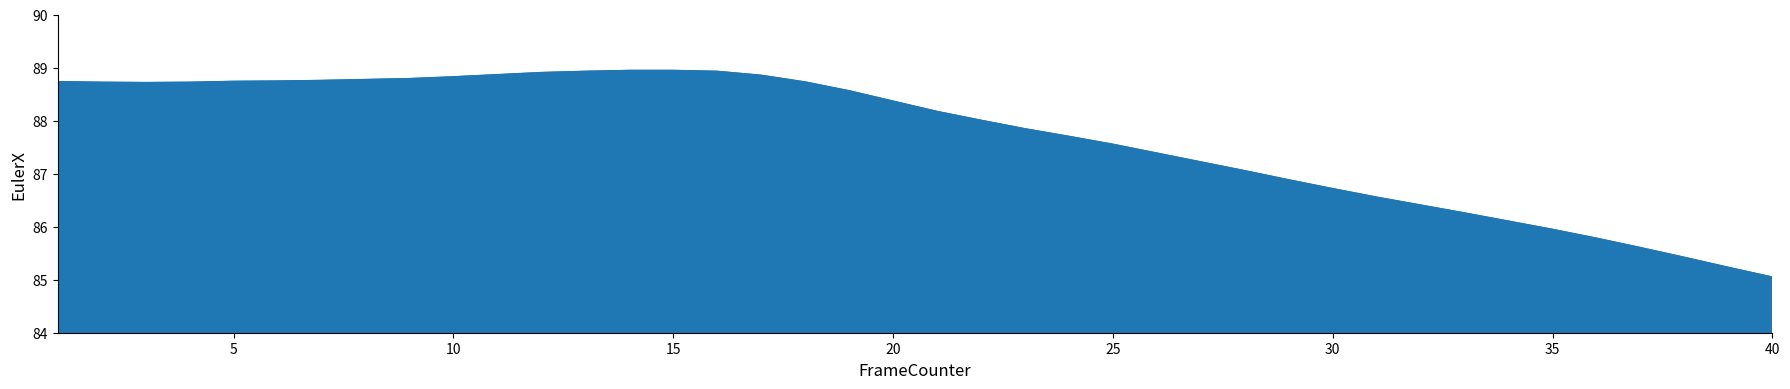

What is the maximum value shown in the chart?

88.9